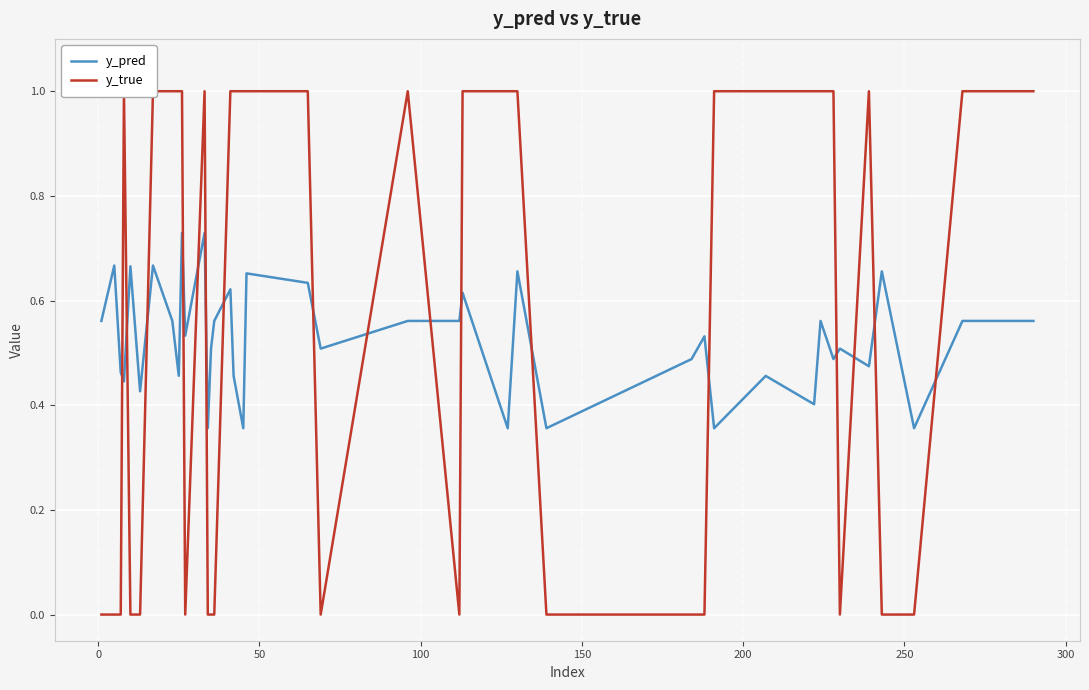

What is the value of the y_true point at the 19th from the left?

1.0